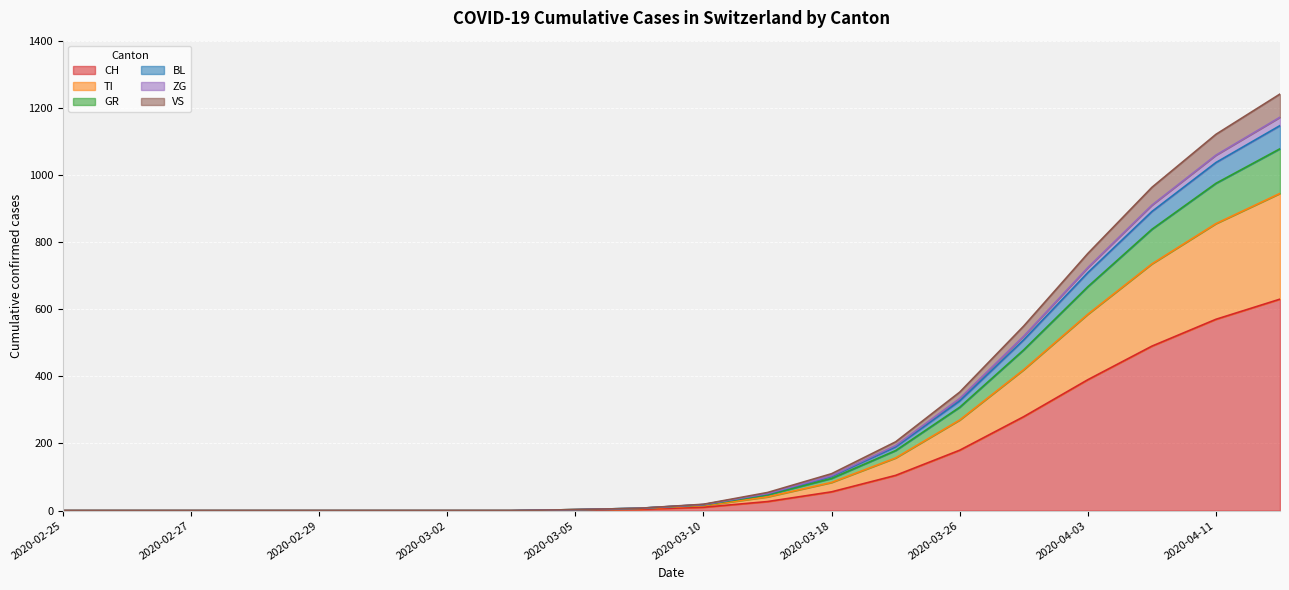

How many data points in VS are above 15?

9